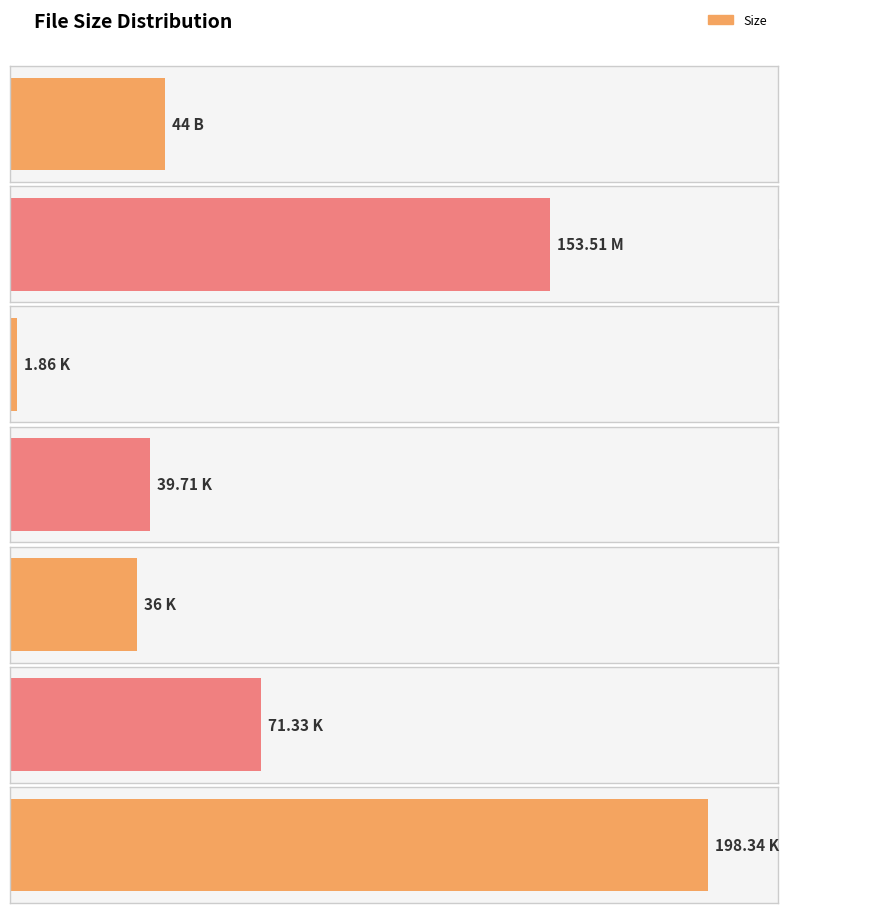

What is the value of the 3rd bar from the left?

1.9